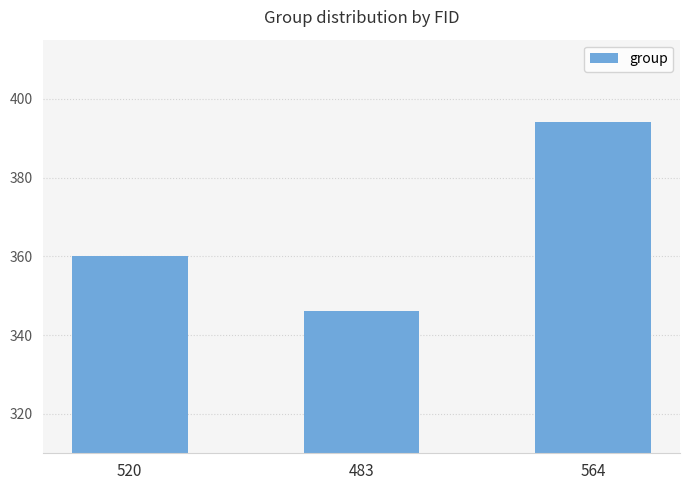

What is the difference between the maximum and minimum values?

48